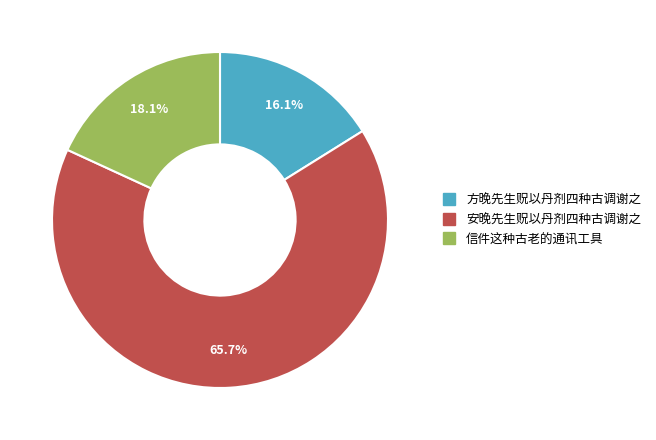

Count the number of slices in the pie.

3